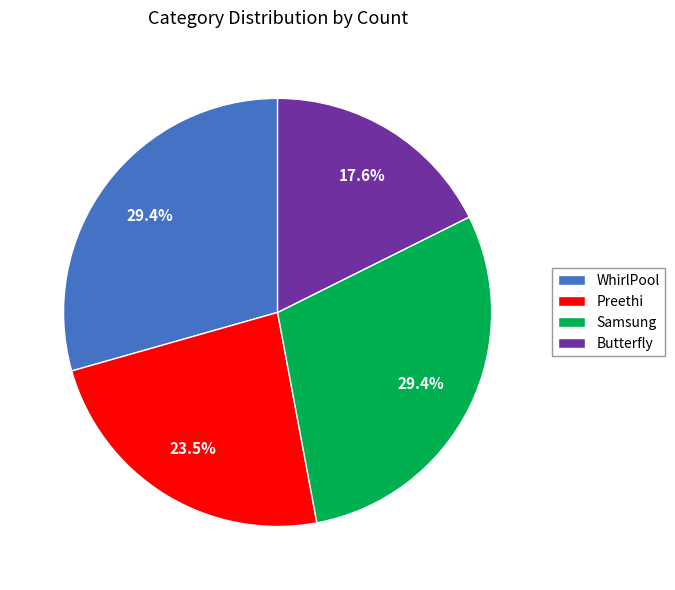

What is the ratio of the value at WhirlPool to the value at Butterfly?

1.7